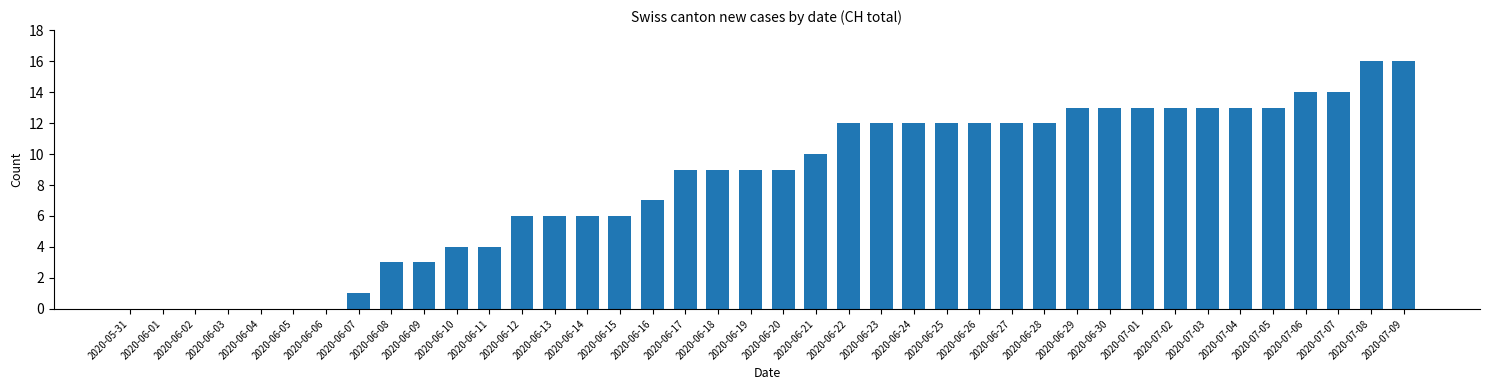

What is the sum of all values?

327